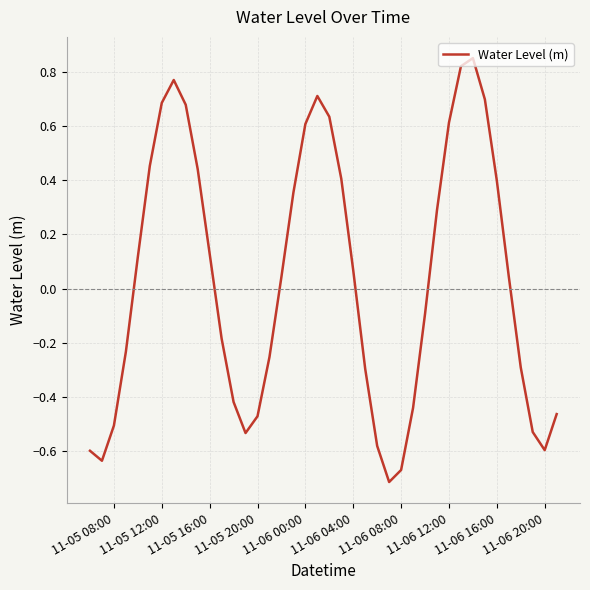

How many distinct data groups are displayed?

1